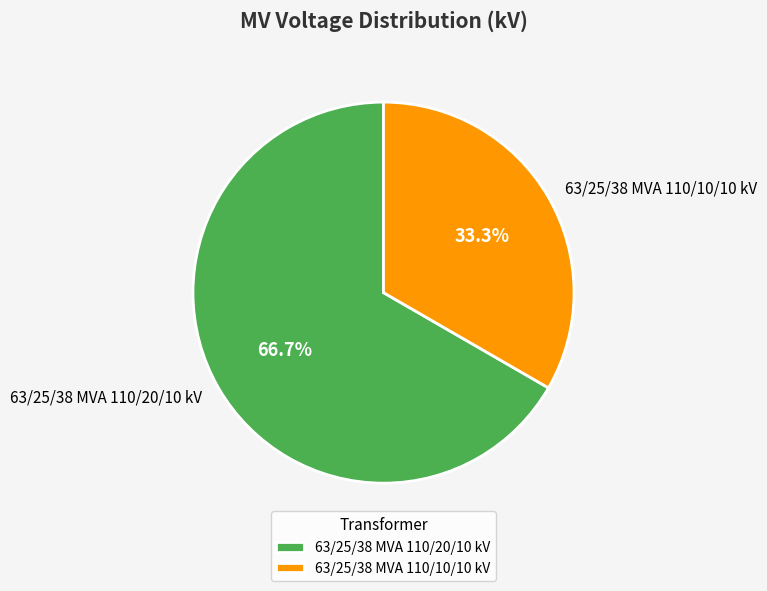

To the nearest percent, what portion does 63/25/38 MVA 110/20/10 kV represent?

67%